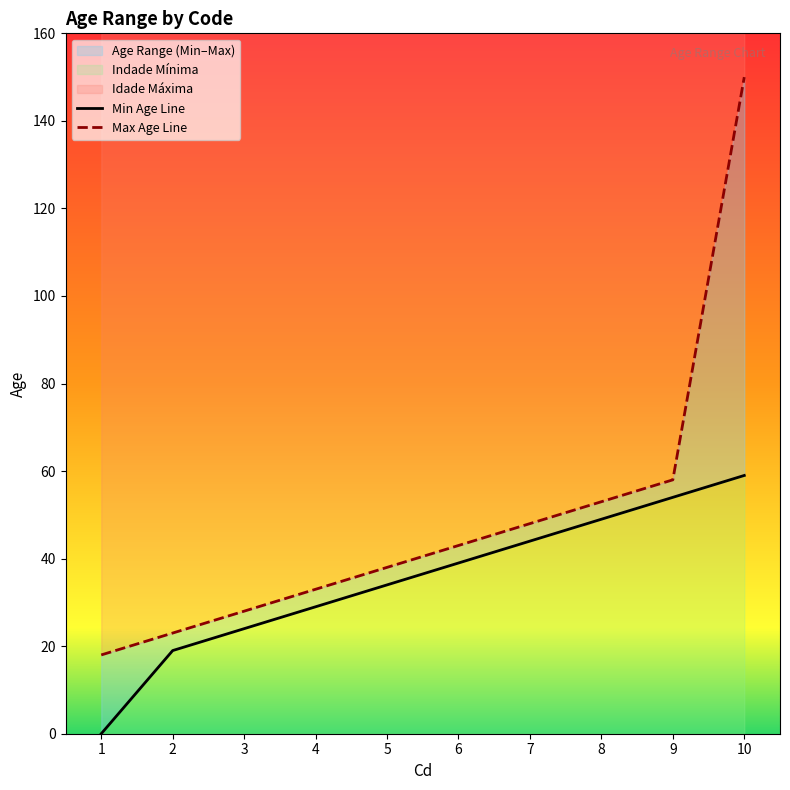

Which label corresponds to the smallest value in the chart?

1